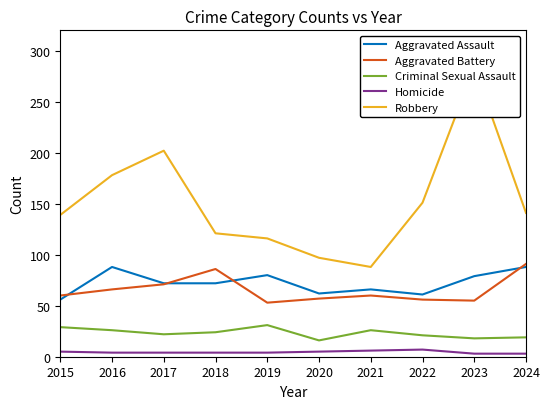

What is the difference between the Robbery values at 2015 and 2016?

39